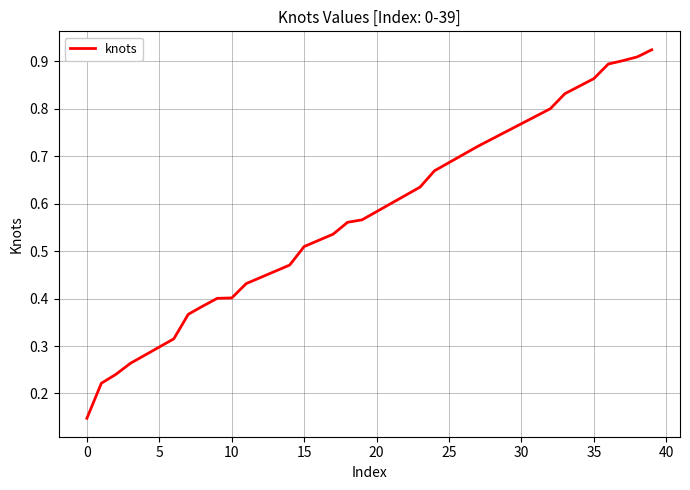

What is the label of the 20th point from the left?

19